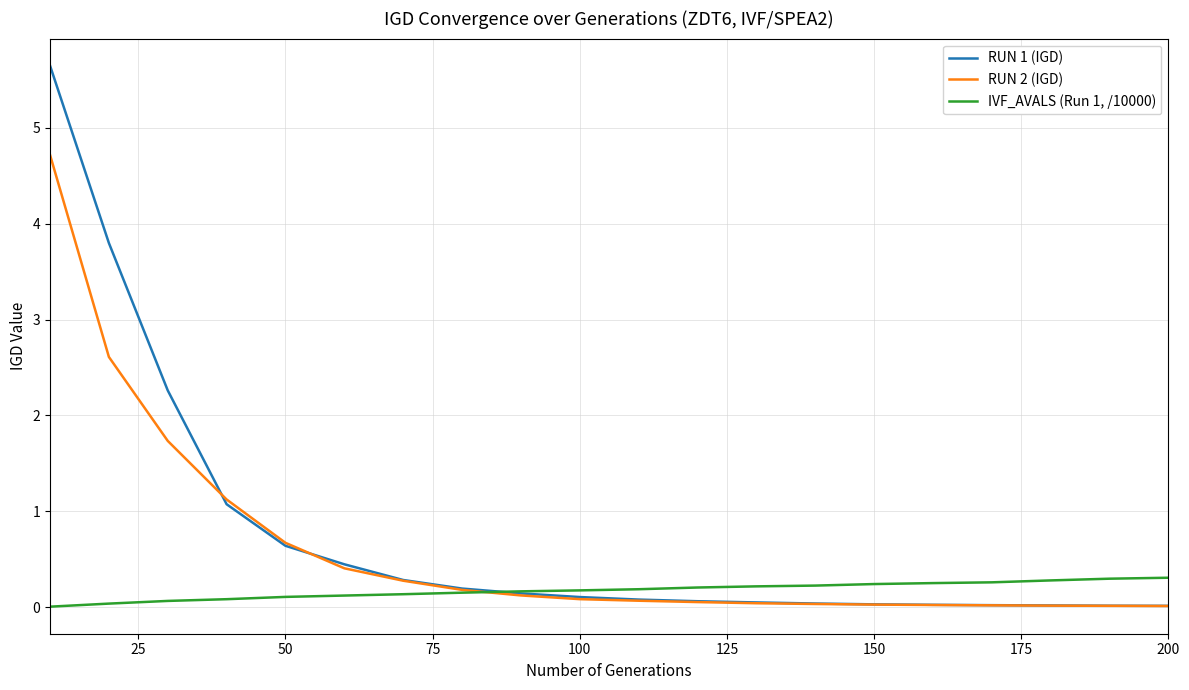

Which series has the largest range (max minus min)?

RUN 1 (IGD)